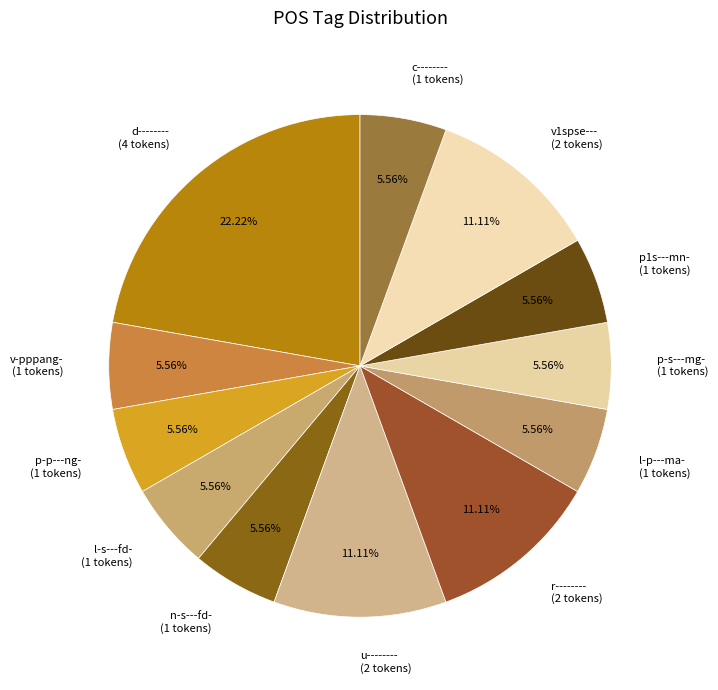

Is there a majority slice in this chart?

No